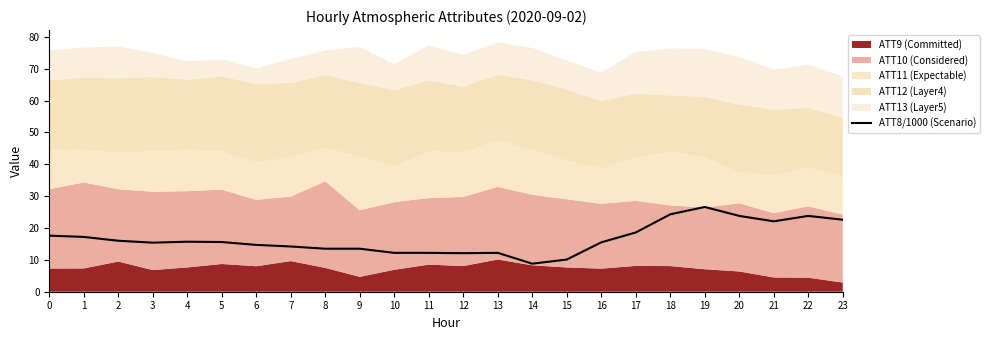

The chart shows a value of 4.8 at 23. True or false?

False